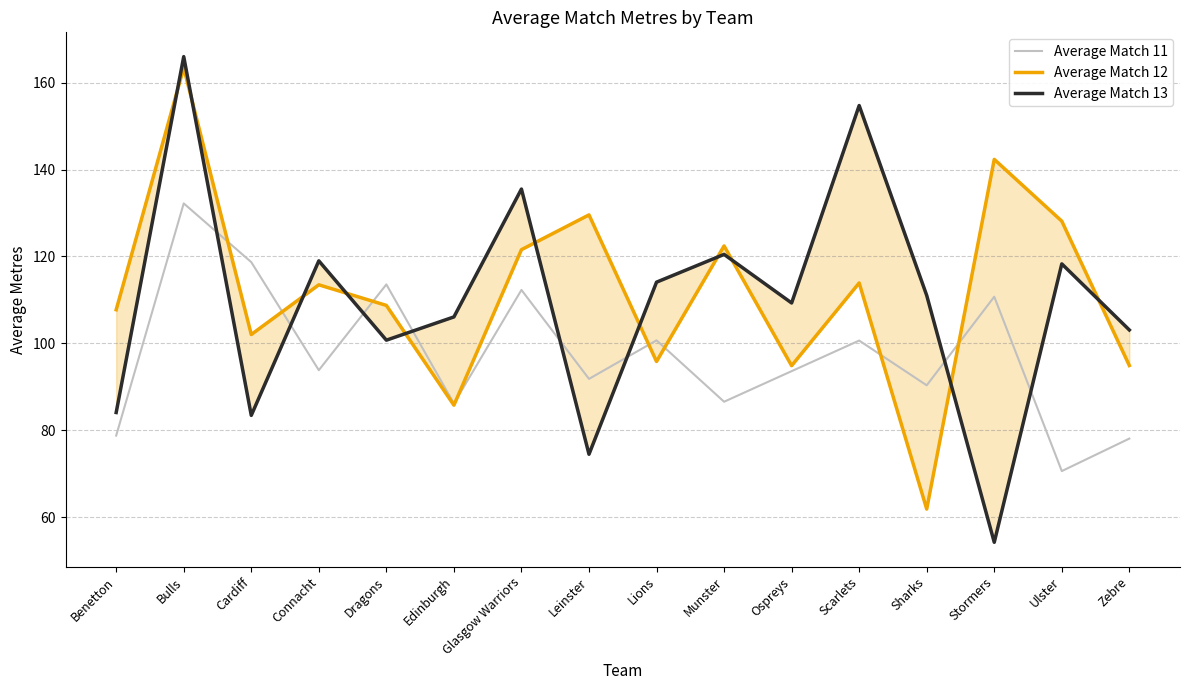

After their last crossing, which series has the higher values: Average Match 12 or Average Match 11?

Average Match 12